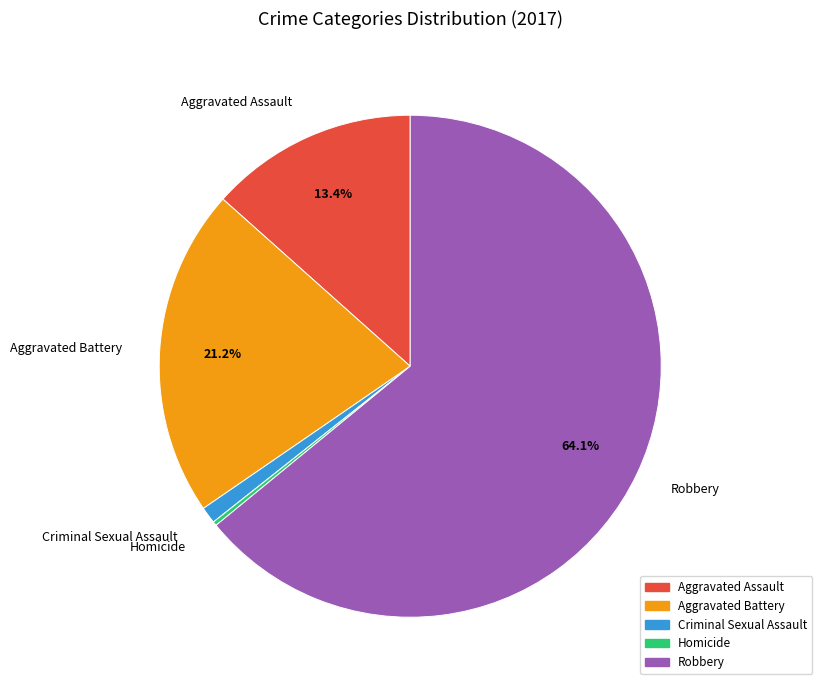

Which slice is the largest?

Robbery